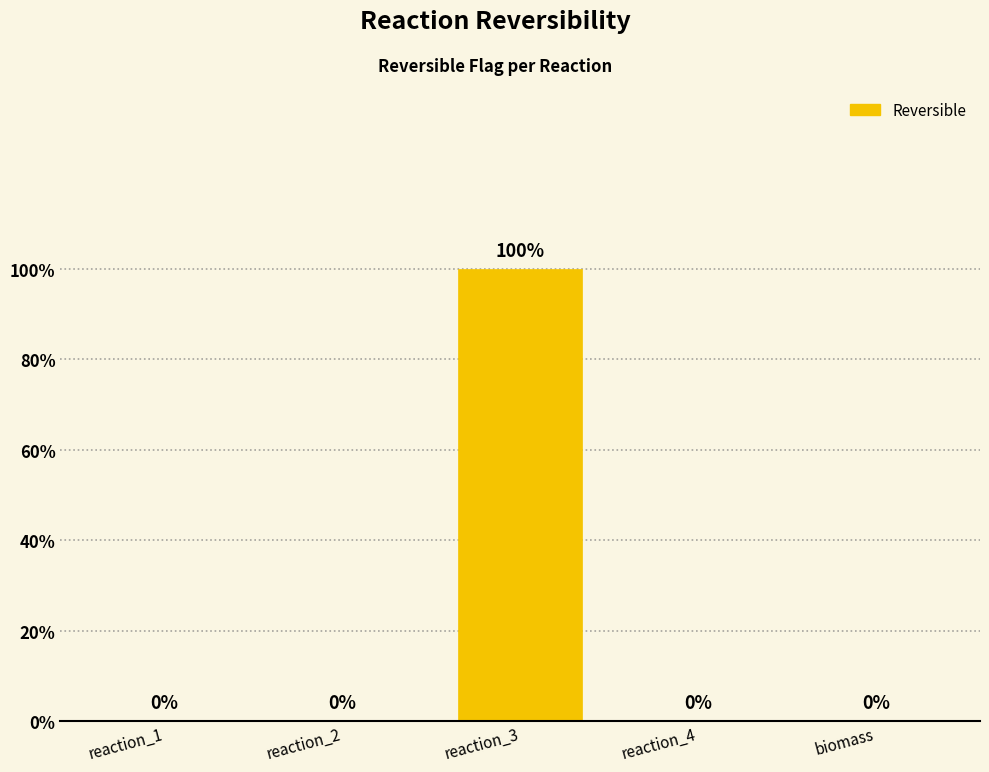

Reading left to right, list all the values displayed in this chart.

0	0	1	0	0